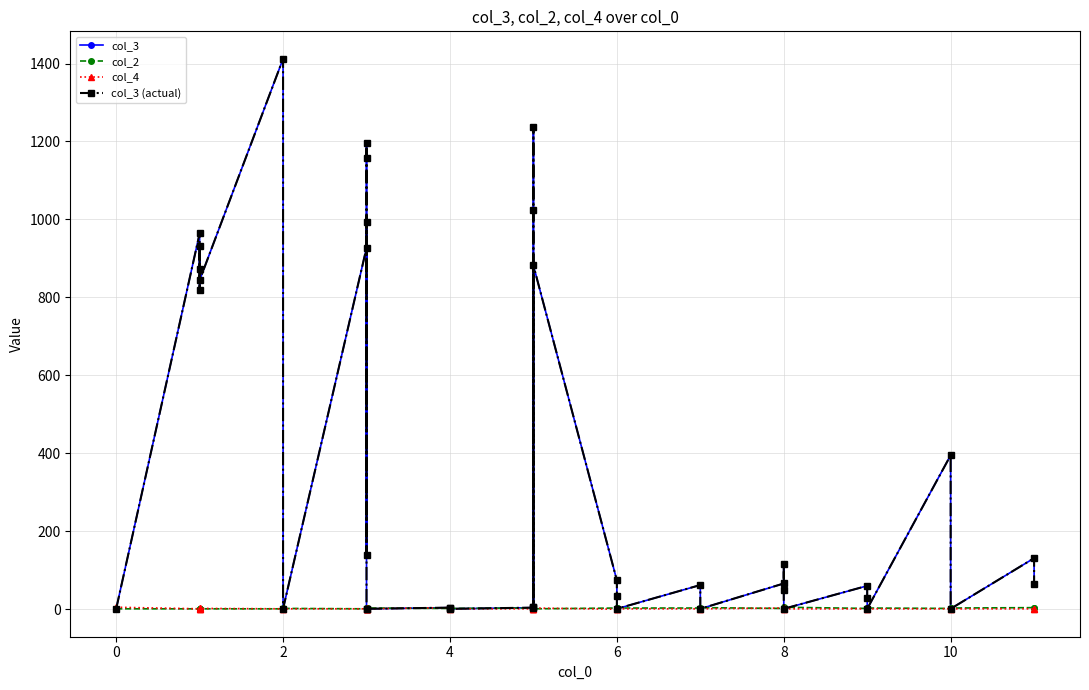

What is the difference between the maximum and second lowest values in the col_4 series?

5